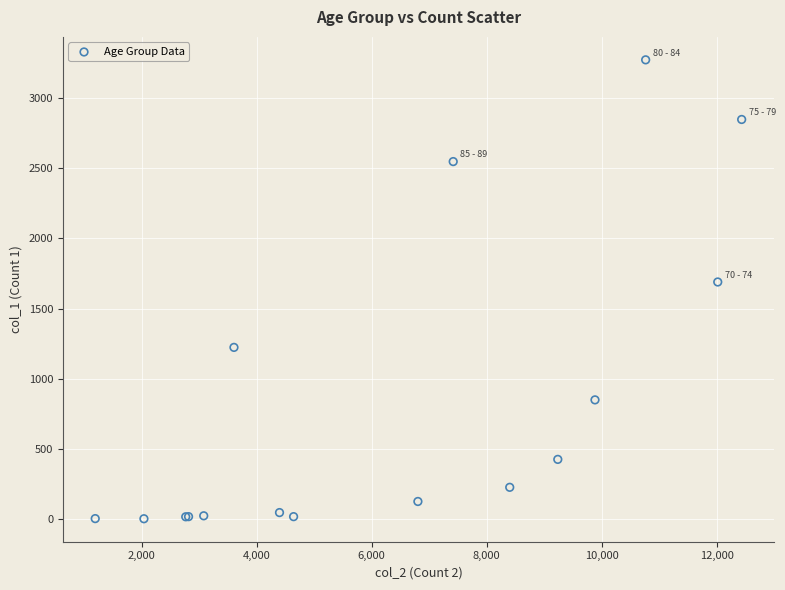

What Y value in the scatter plot is closest to 1638?

1690